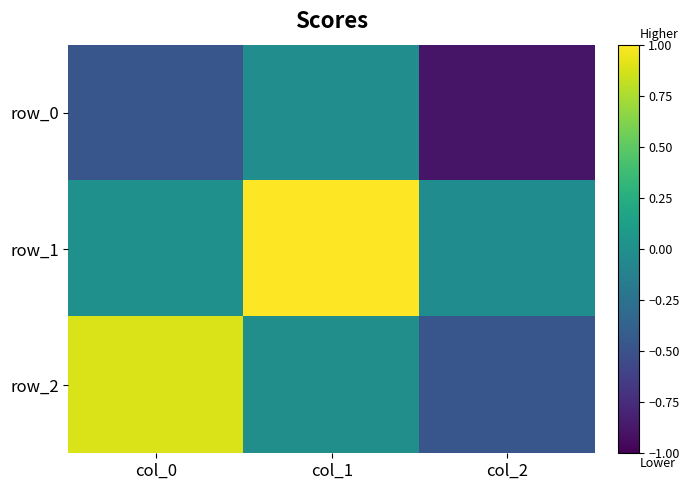

Rank the series at col_0 from lowest to highest value.

row_0, row_1, row_2